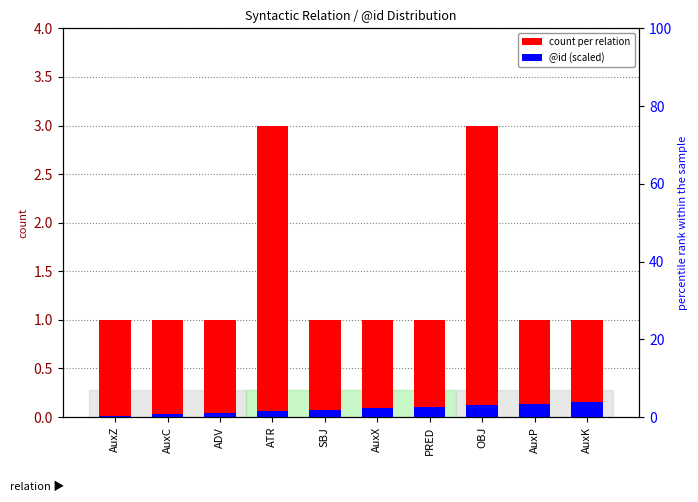

Is it true that count per relation equals 1.0 at SBJ?

True